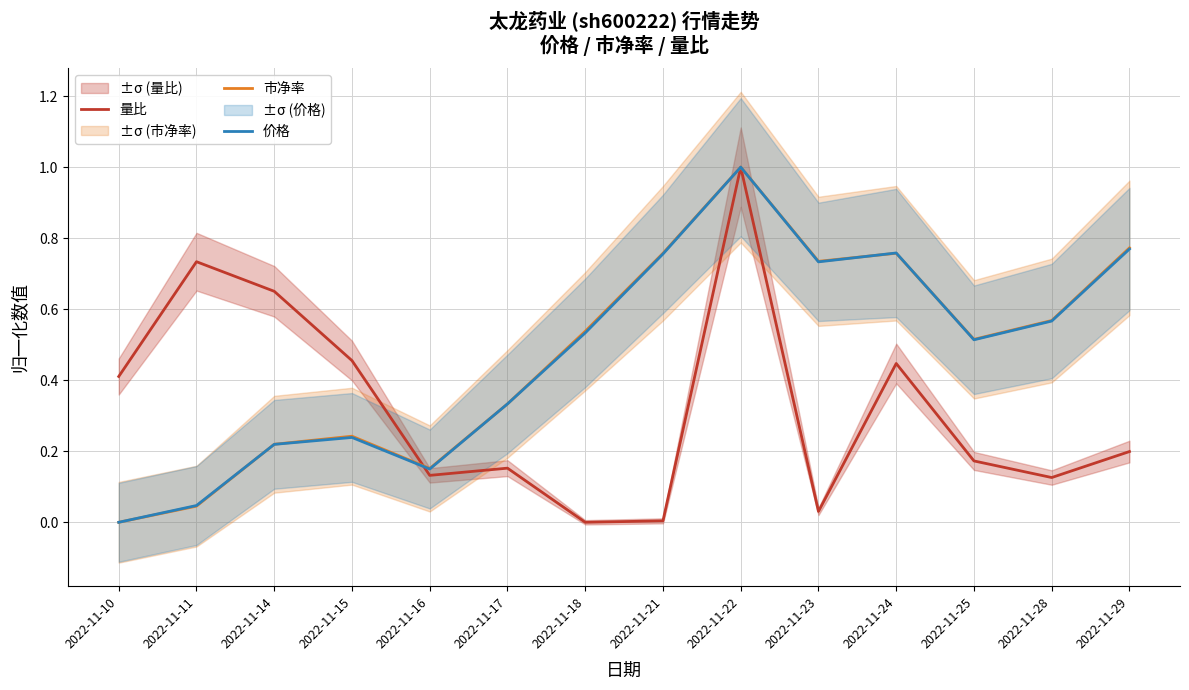

Is it true that 价格 equals 0.6 at 2022-11-28?

True